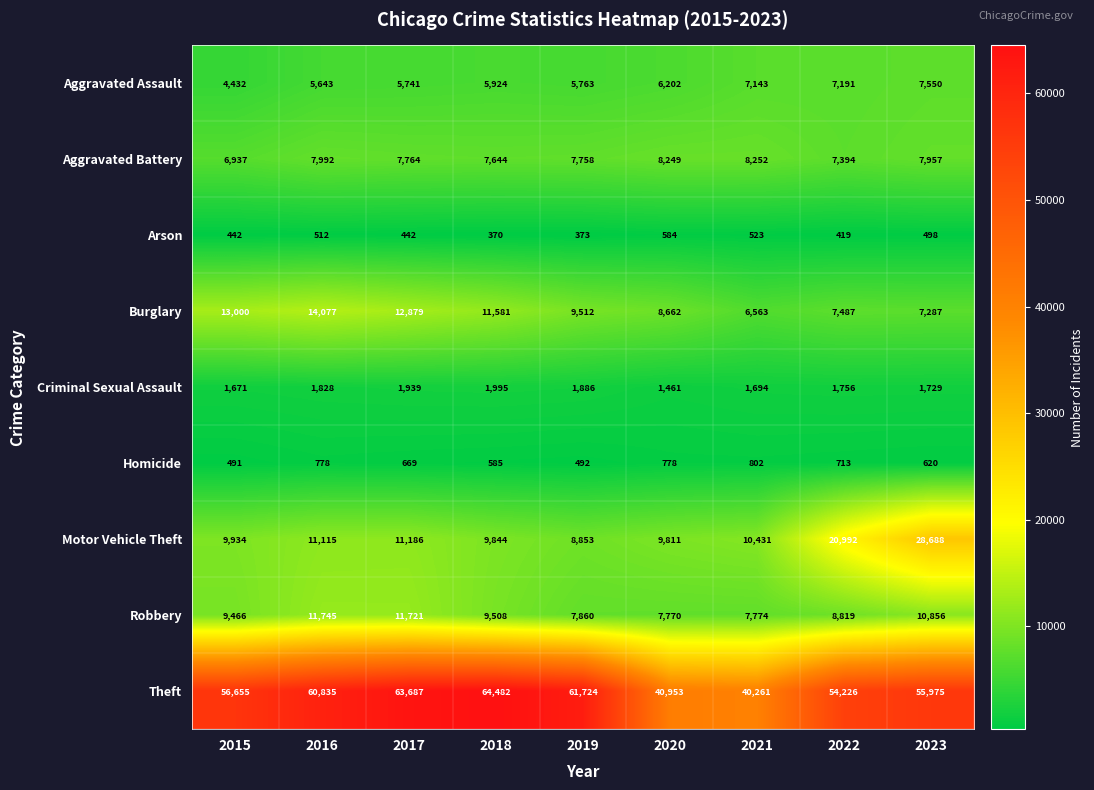

How many series are shown in this chart?

9